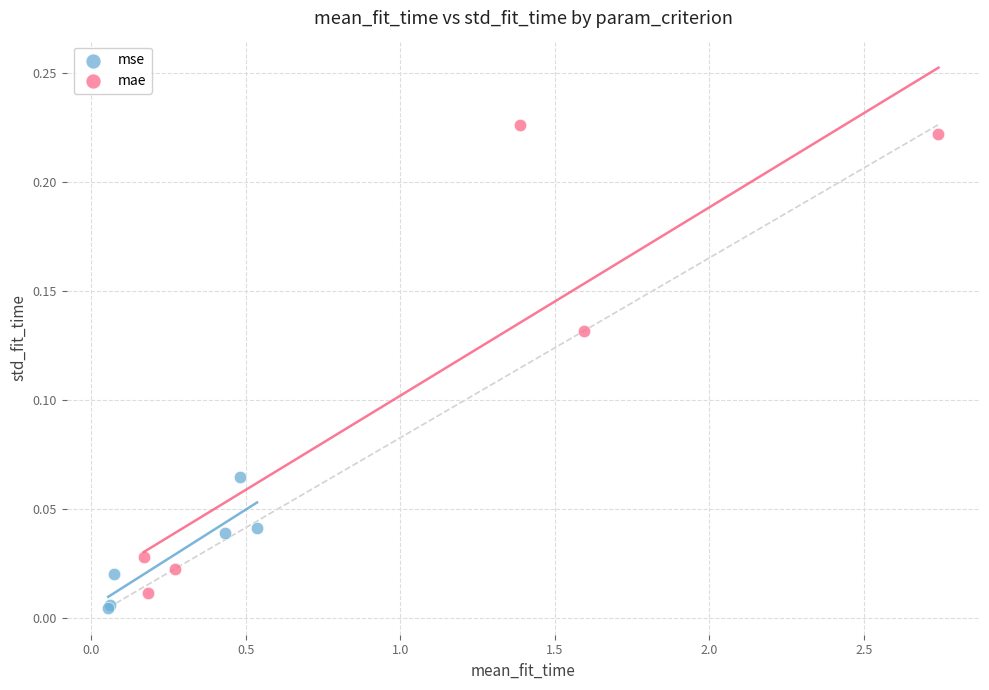

Which series has the largest Y range (max minus min)?

mae